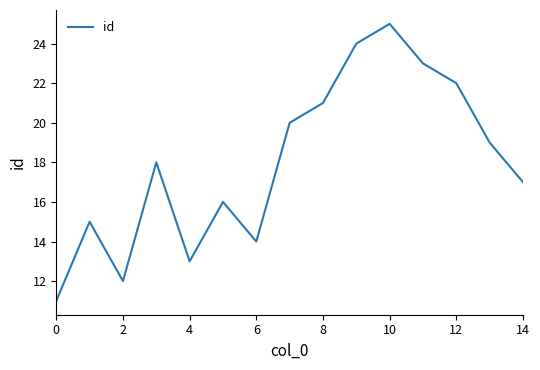

What is the greatest value displayed?

25